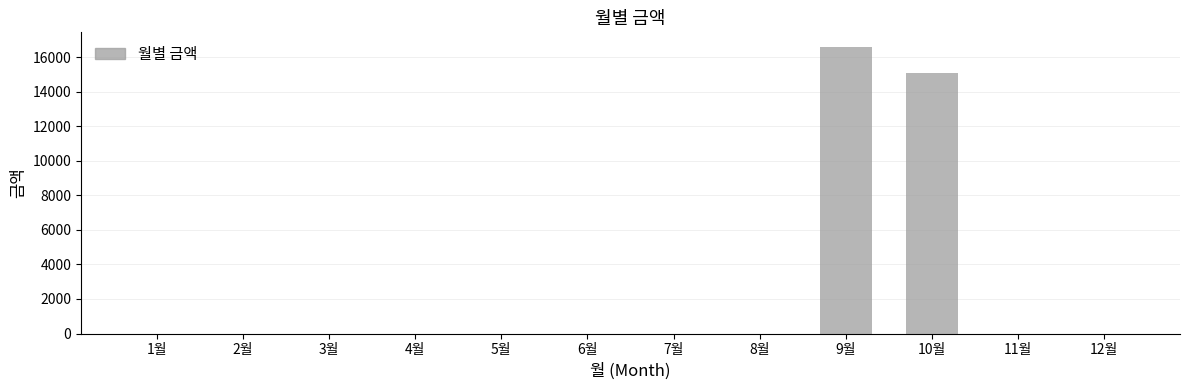

Reading right to left, extract all data points from this chart.

12월=0	11월=0	10월=15070	9월=16600	8월=0	7월=0	6월=0	5월=0	4월=0	3월=0	2월=0	1월=0